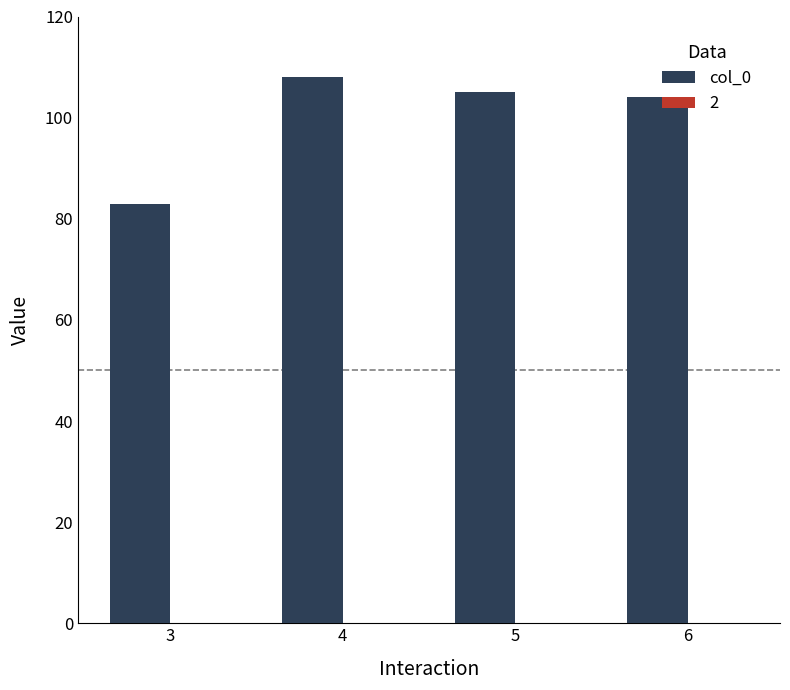

What is the value of the 2nd bar from the left?

108